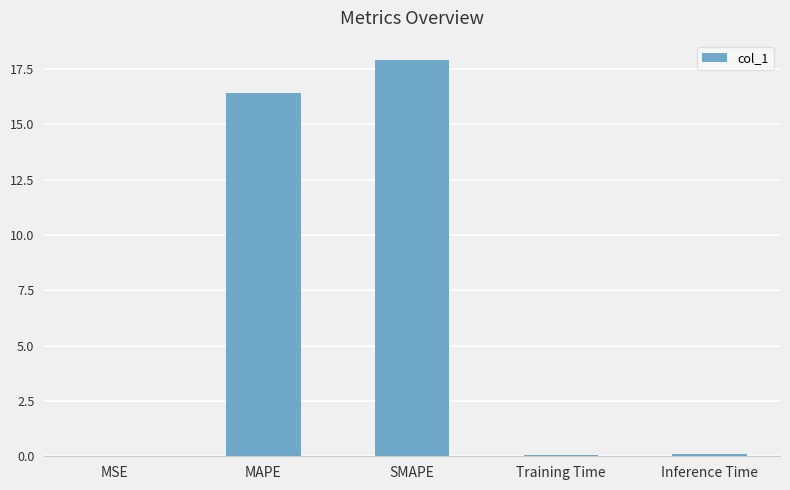

What is the sum of all values?

34.5